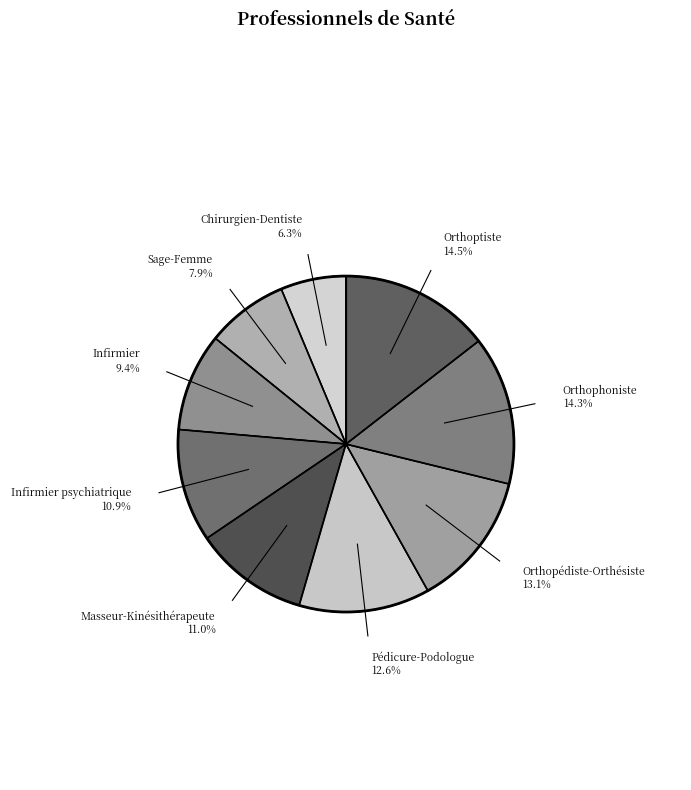

What percentage is the Infirmier psychiatrique slice, to the nearest percent?

11%